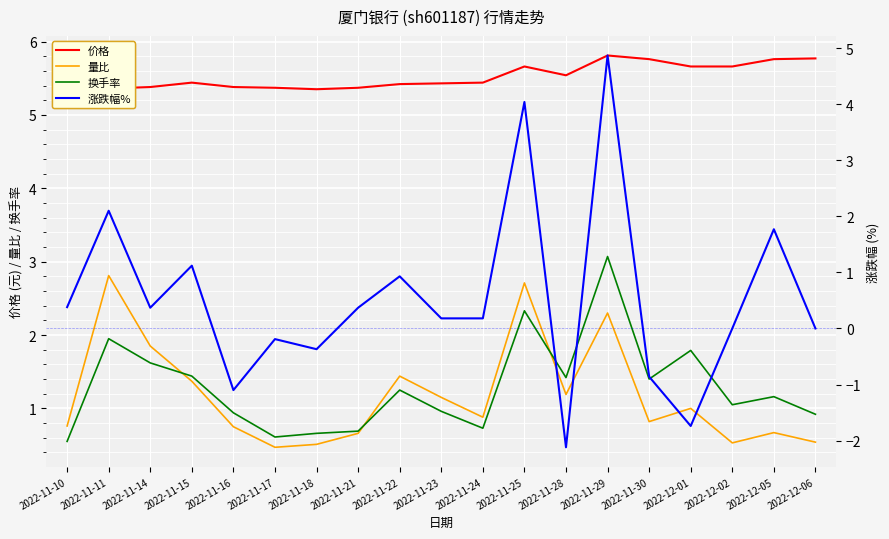

What are all the series names shown in the legend?

价格, 量比, 换手率, 涨跌幅%